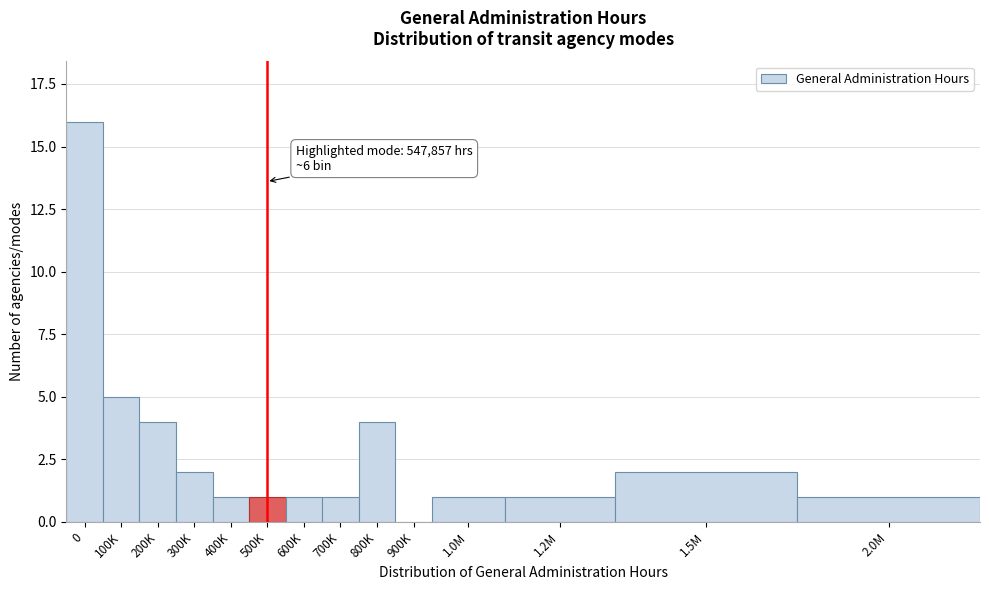

Reading left to right, list all the values displayed in this chart.

0=16	100K=5	200K=4	300K=2	400K=1	500K=1	600K=1	700K=1	800K=4	900K=0	1.0M=1	1.2M=1	1.5M=2	2.0M=1